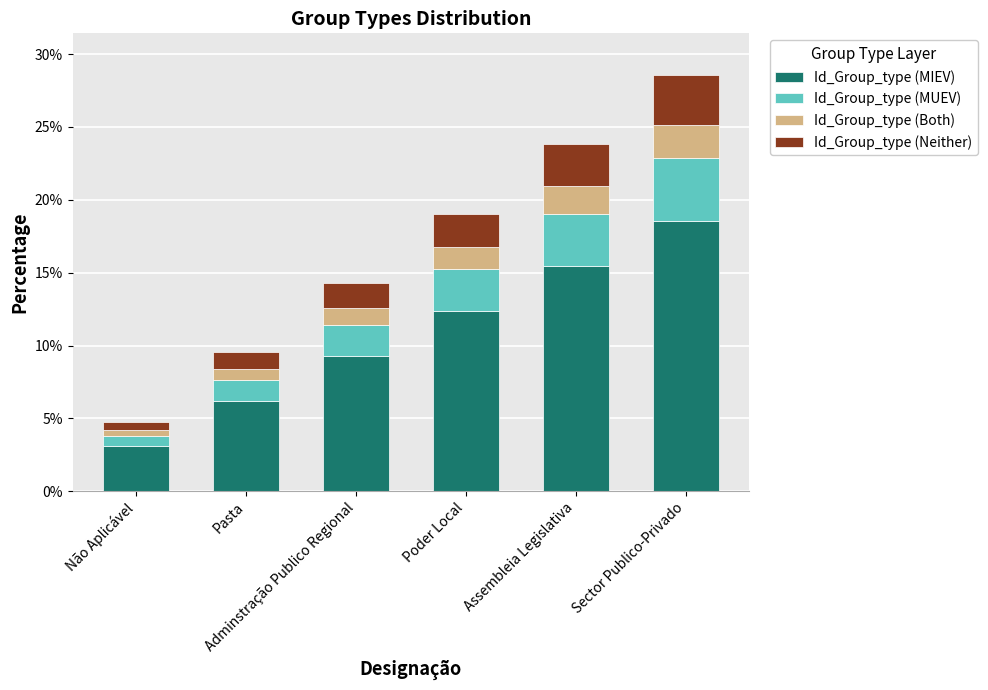

Are the bars horizontal?

No